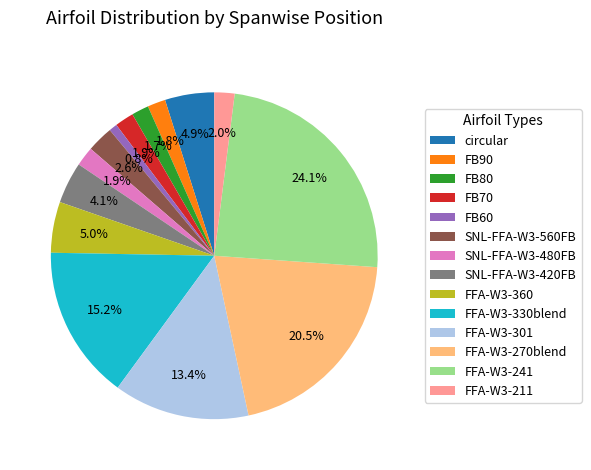

Which slice is the largest?

FFA-W3-241